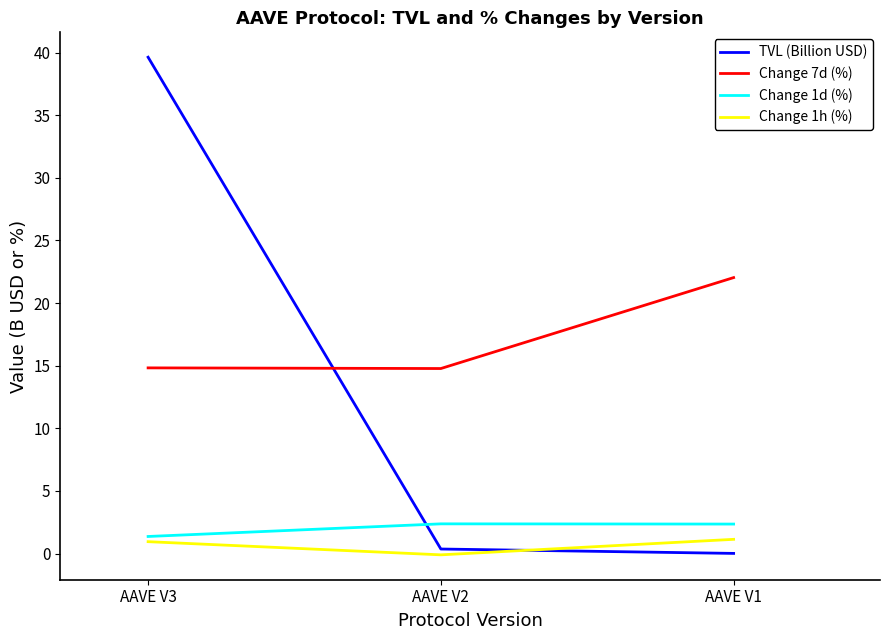

At AAVE V3, list the series in order from largest to smallest.

TVL (Billion USD), Change 7d (%), Change 1d (%), Change 1h (%)